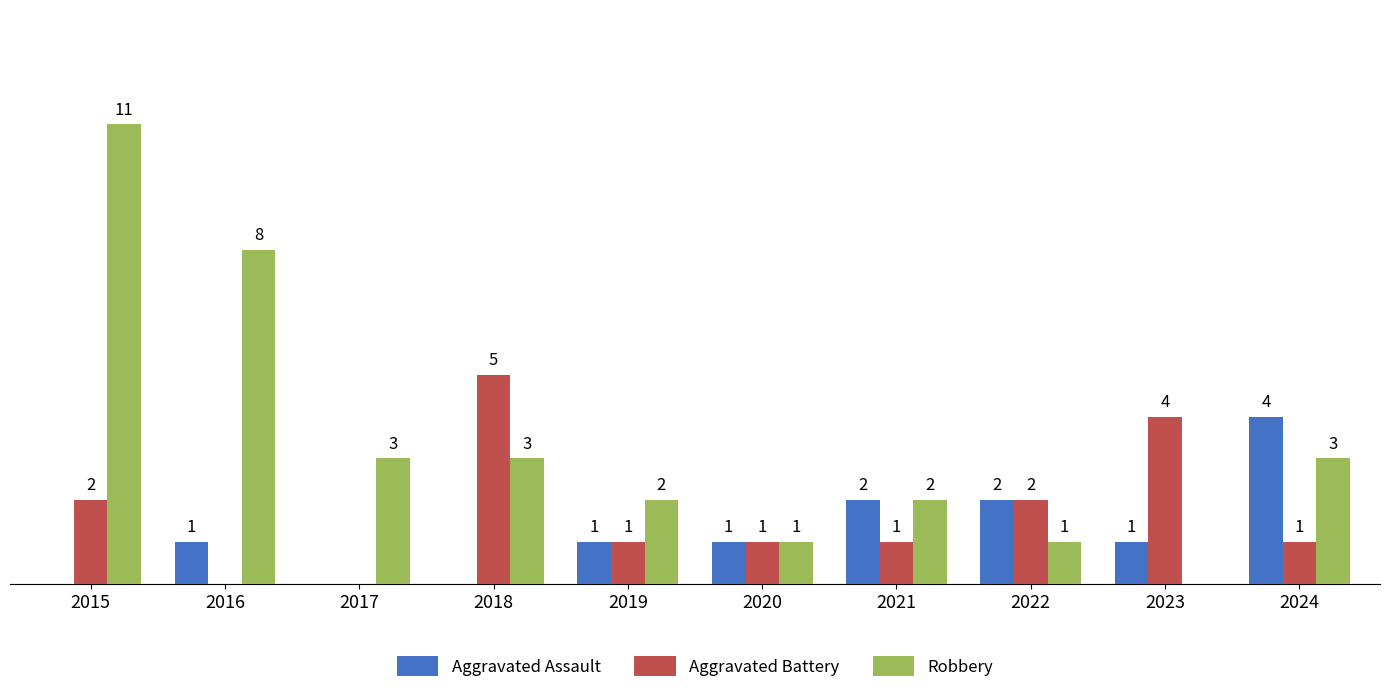

What are all the series names shown in the legend?

Aggravated Assault, Aggravated Battery, Robbery